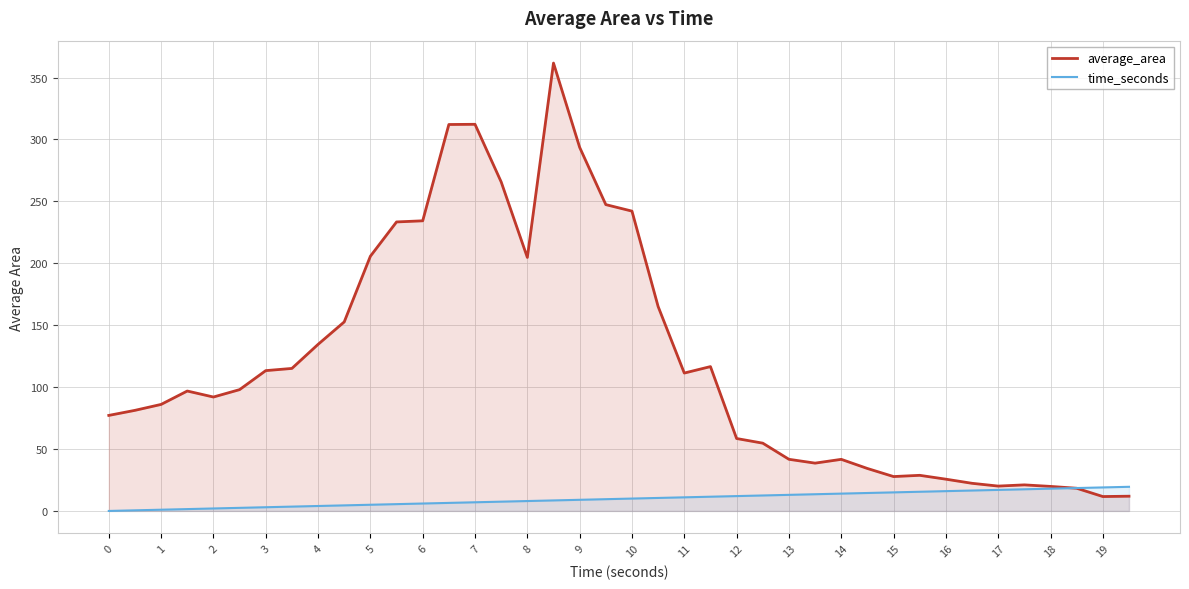

Is the value of average_area at 13 greater than the value of time_seconds at 7?

Yes